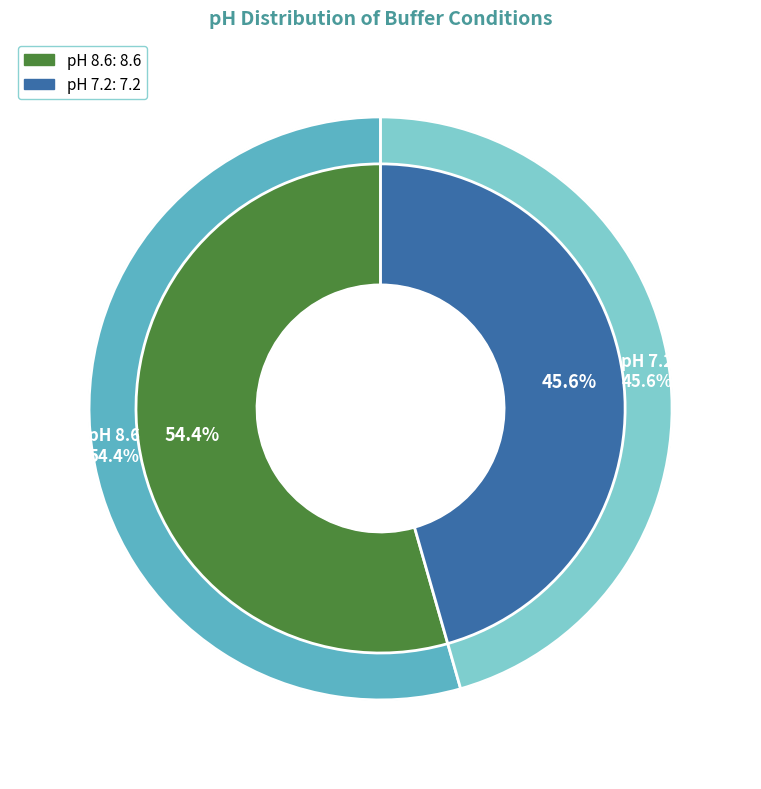

To the nearest percent, what is the difference between the largest and smallest slice percentages?

9%